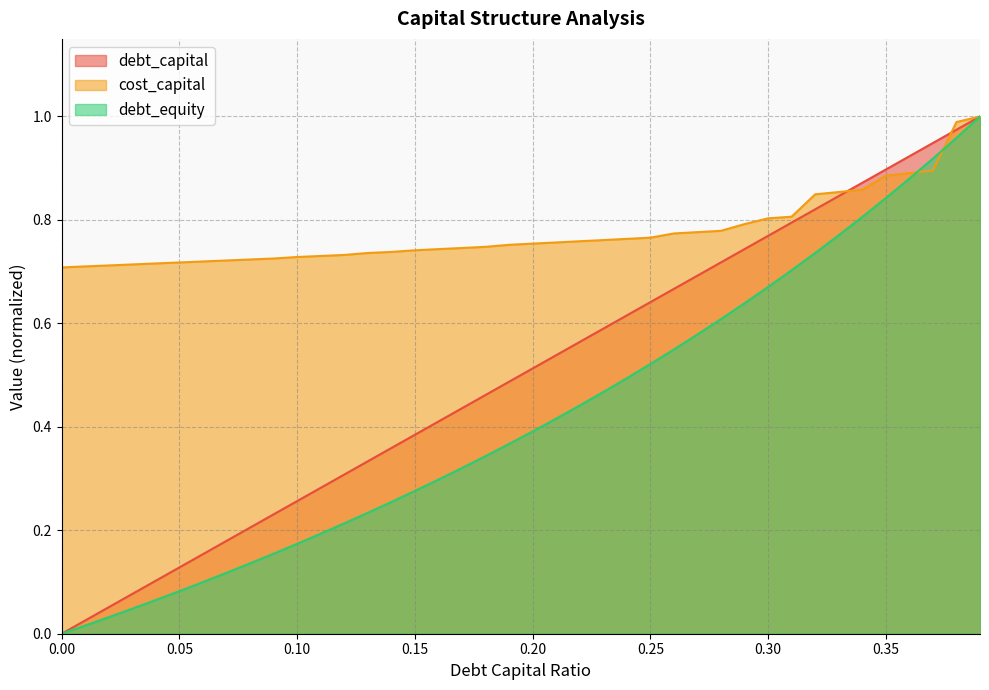

Which series has the largest range (max minus min)?

debt_capital